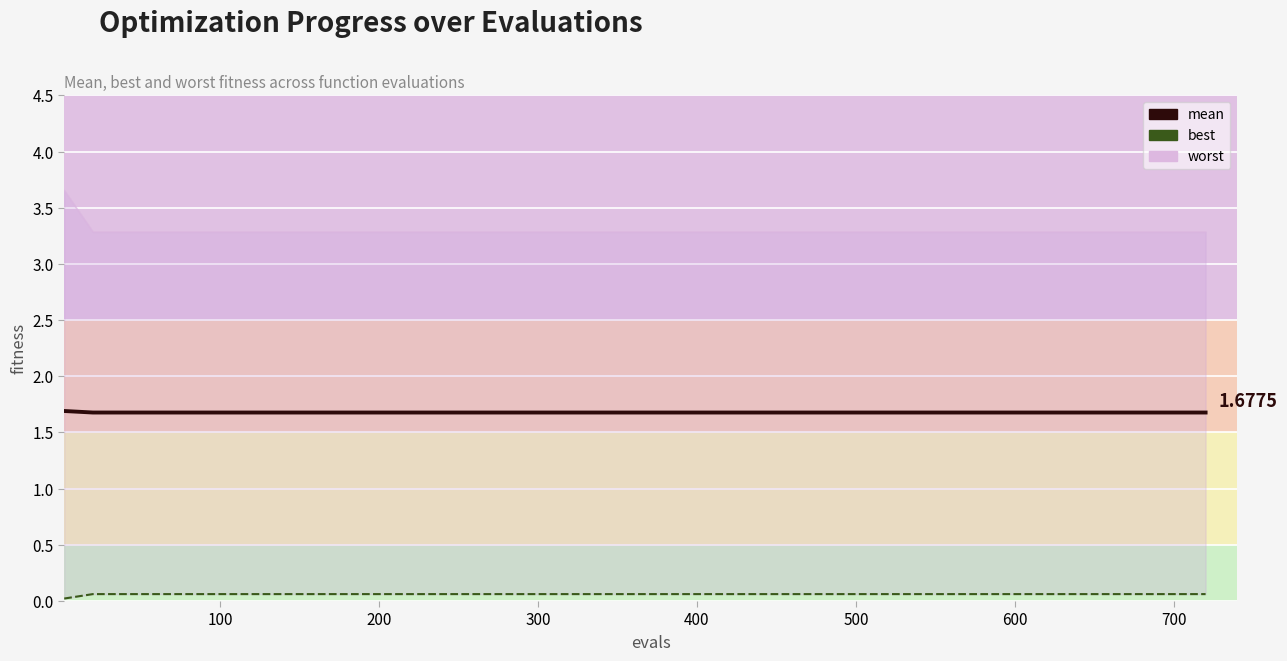

What is the sum of all mean values?

62.1